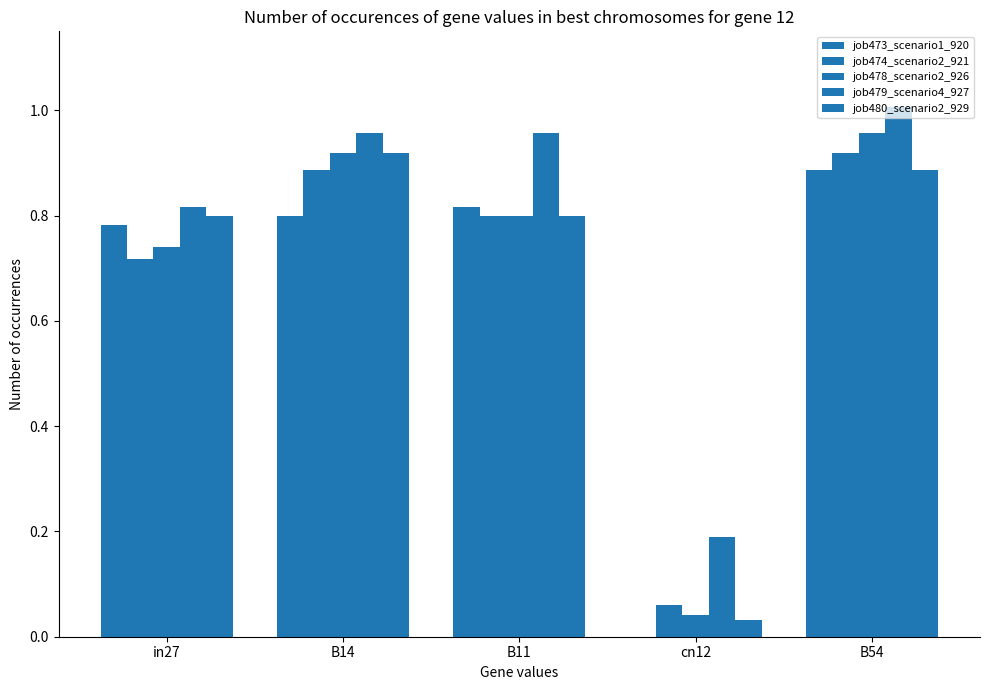

What value does the job474_scenario2_921 series have at B14?

0.9